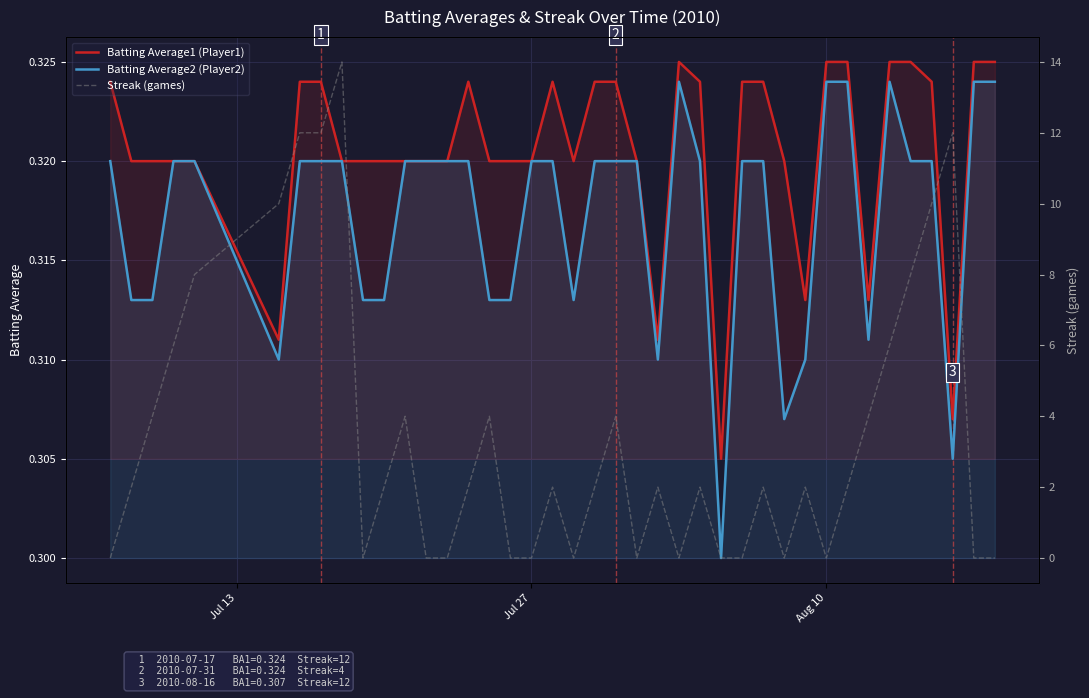

True or false: Batting Average2 (Player2) and Batting Average1 (Player1) intersect in this chart.

False